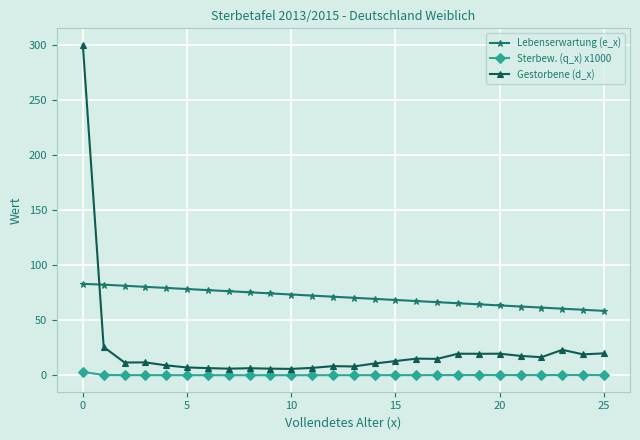

Which series has the largest total across all categories?

Lebenserwartung (e_x)